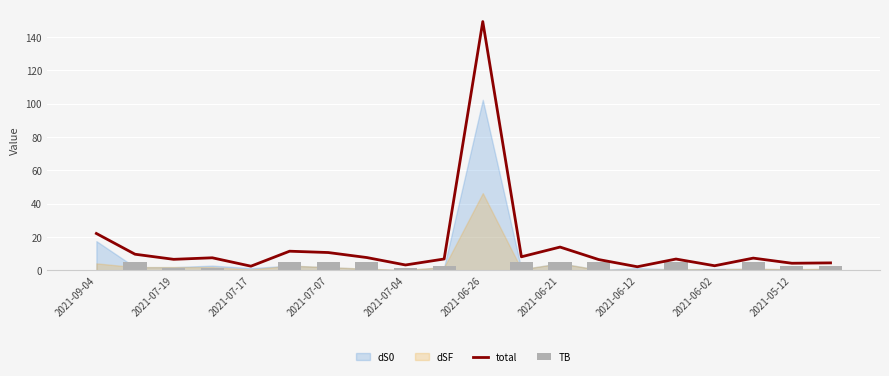

What is the highest value of the total series?

149.2